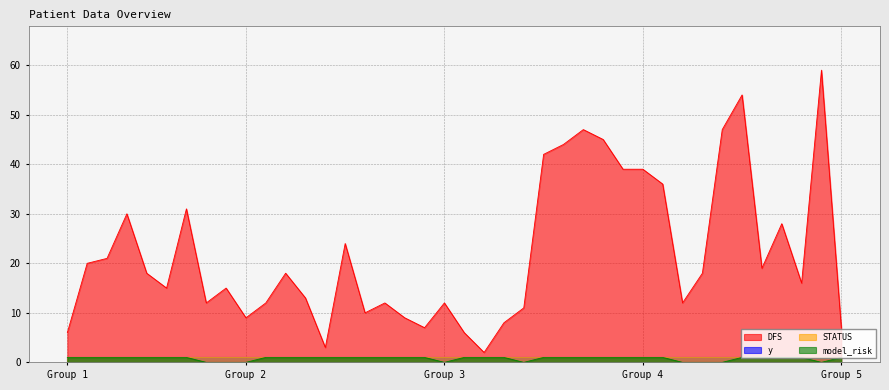

The DFS series shows 13 at 12. True or false?

True